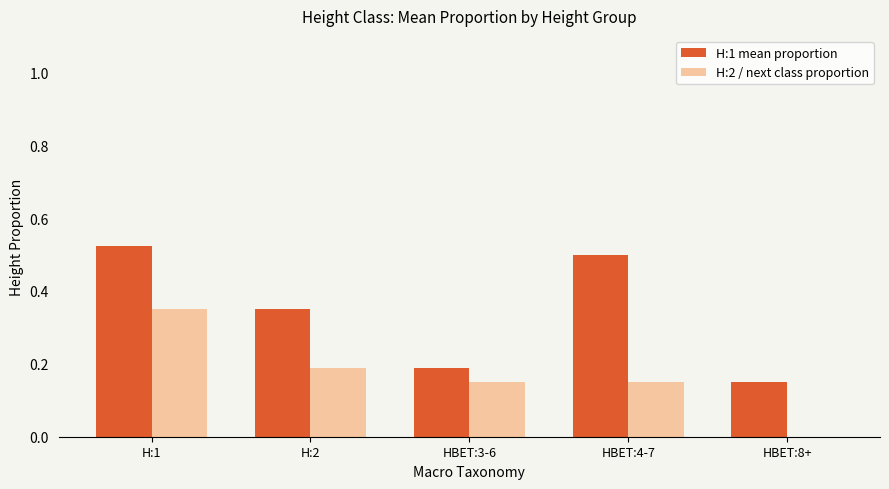

Which series has the largest total across all categories?

H:1 mean proportion